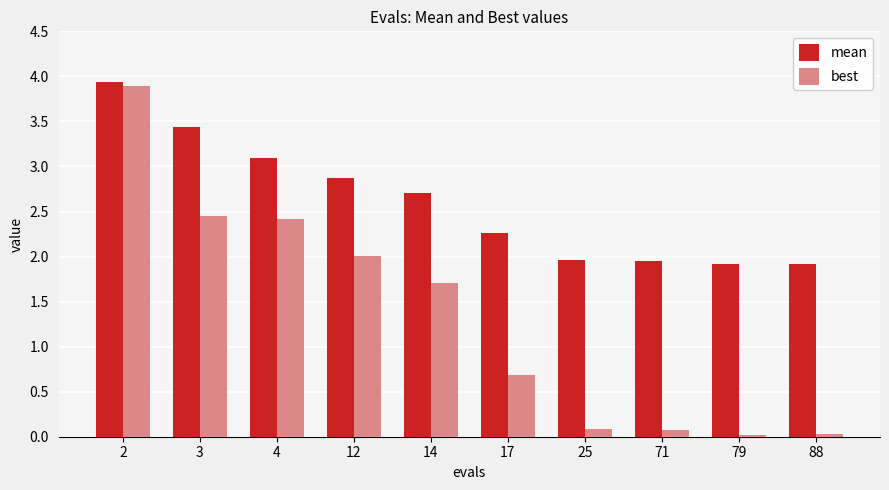

Is the value of mean at 79 greater than the value of best at 17?

Yes